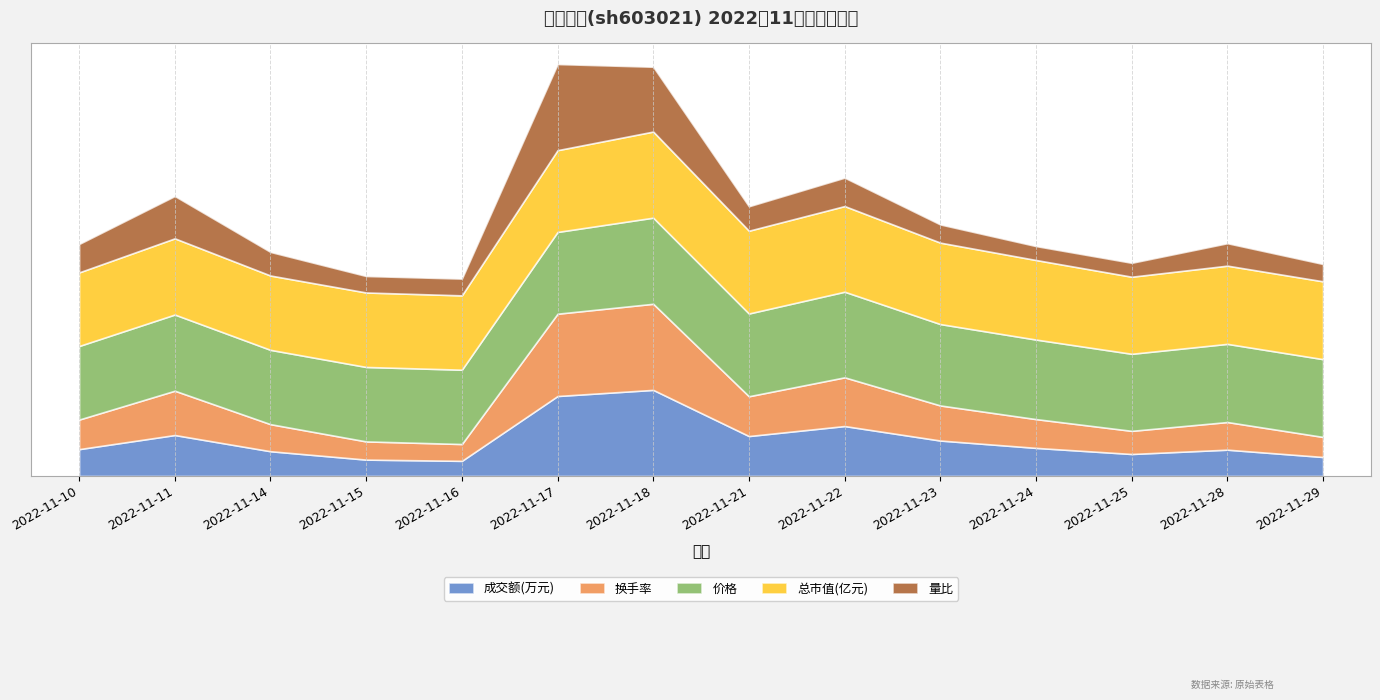

What is the difference between the maximum and second lowest values in the 价格 series?

1.0